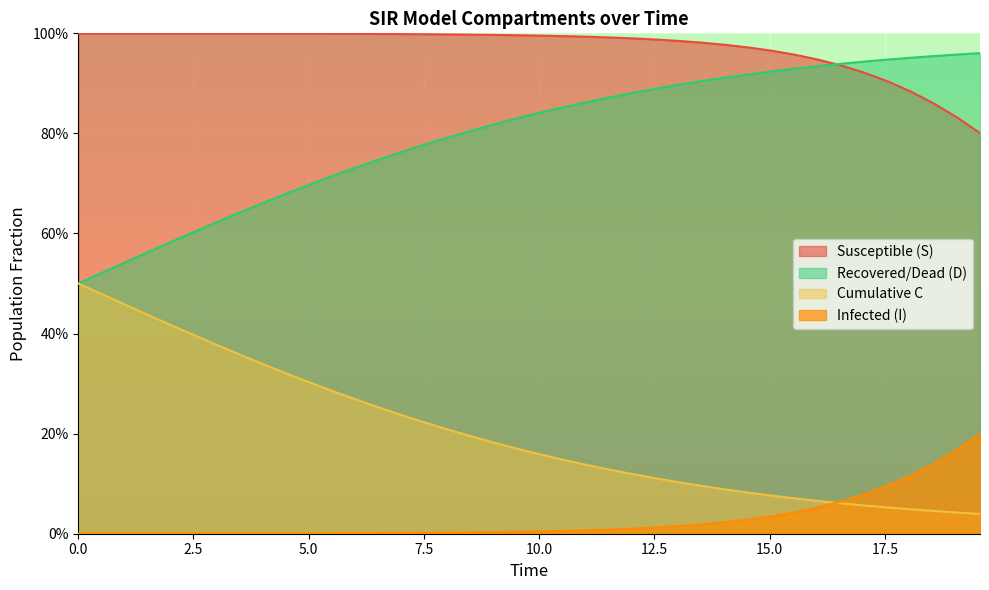

List the series in order of their peak value, highest first.

Susceptible (S), Recovered/Dead (D), Cumulative C, Infected (I)